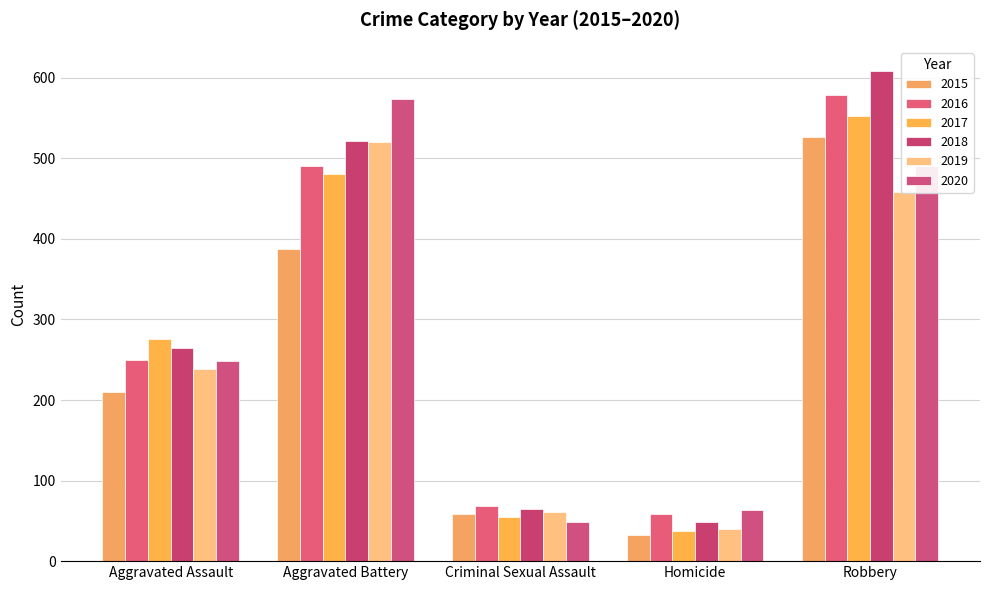

At which category is the sum across all series the highest?

Robbery